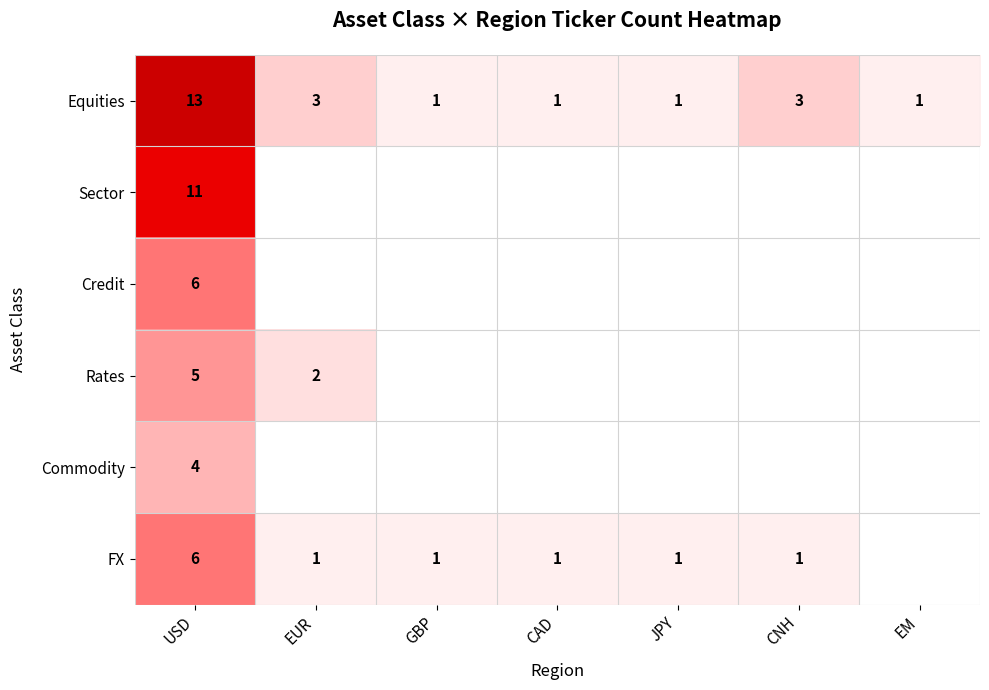

What is the spread (max minus min) of values at USD?

9